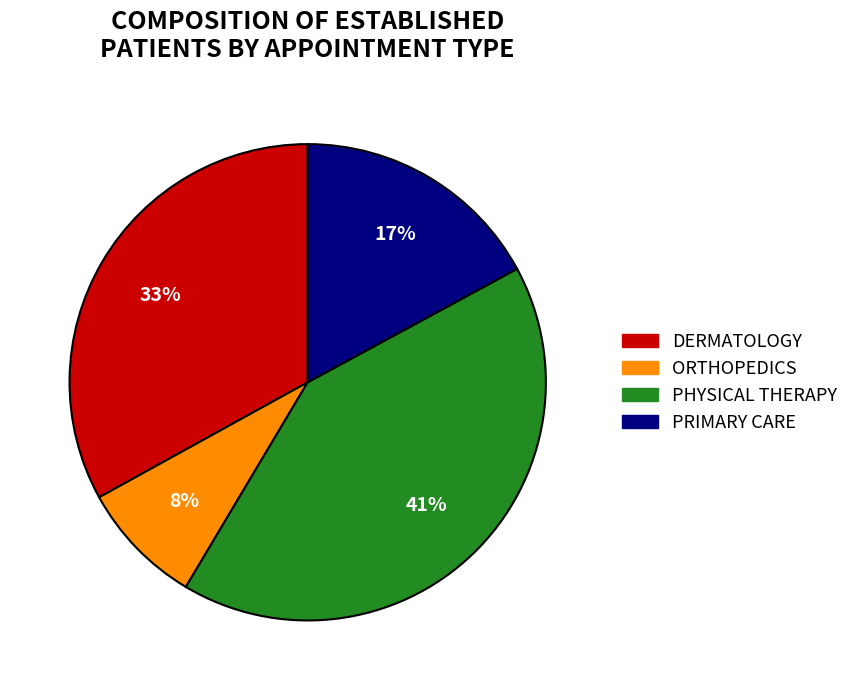

Rank the categories by value from highest to lowest.

PHYSICAL THERAPY, DERMATOLOGY, PRIMARY CARE, ORTHOPEDICS